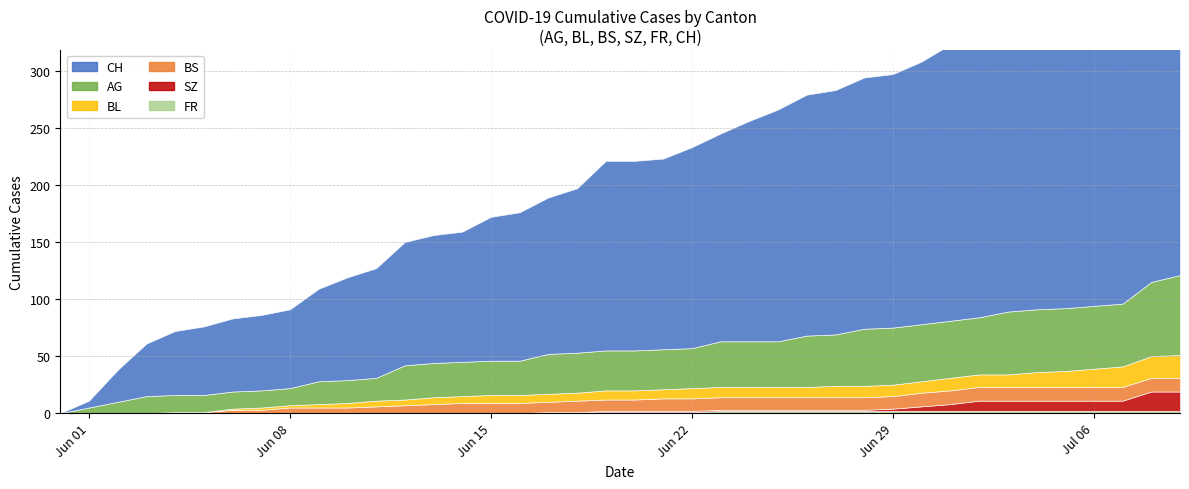

How many categories are shown in the chart?

40